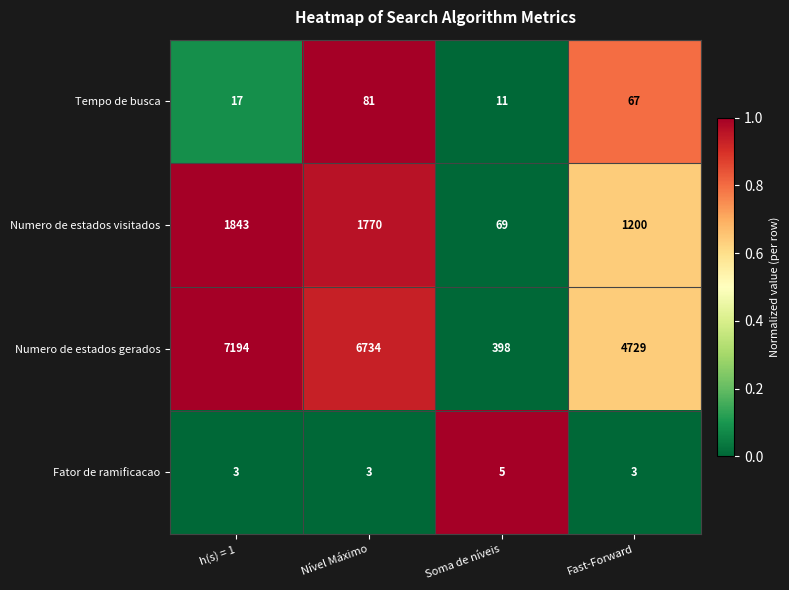

At Soma de níveis, list the series in order from largest to smallest.

Numero de estados gerados, Numero de estados visitados, Tempo de busca, Fator de ramificacao